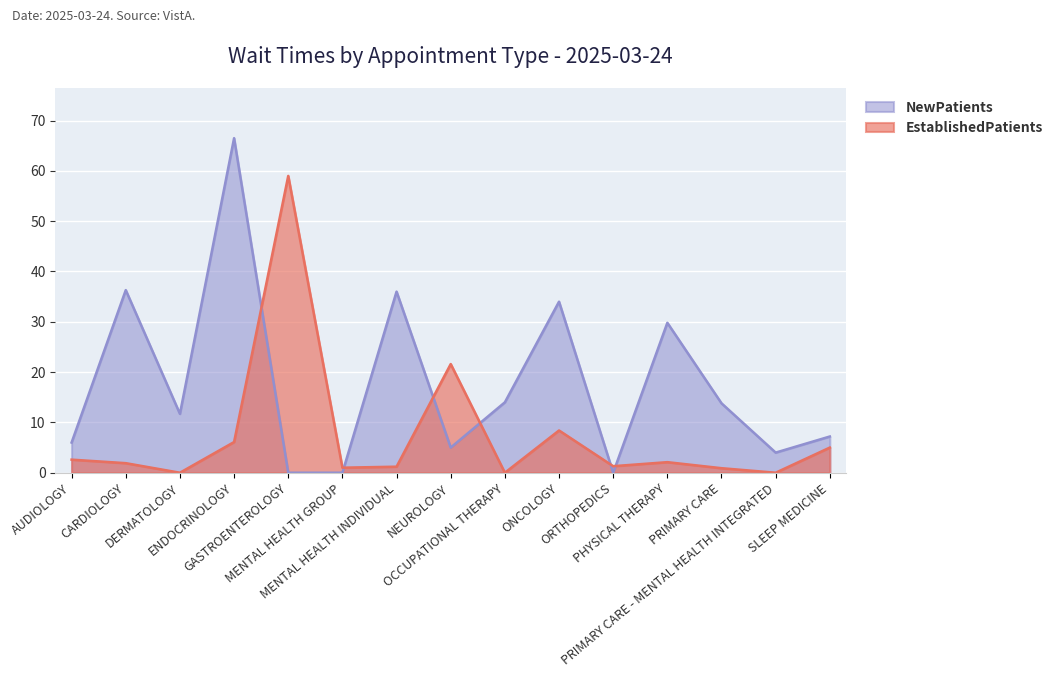

What is the sum of all NewPatients values?

264.3